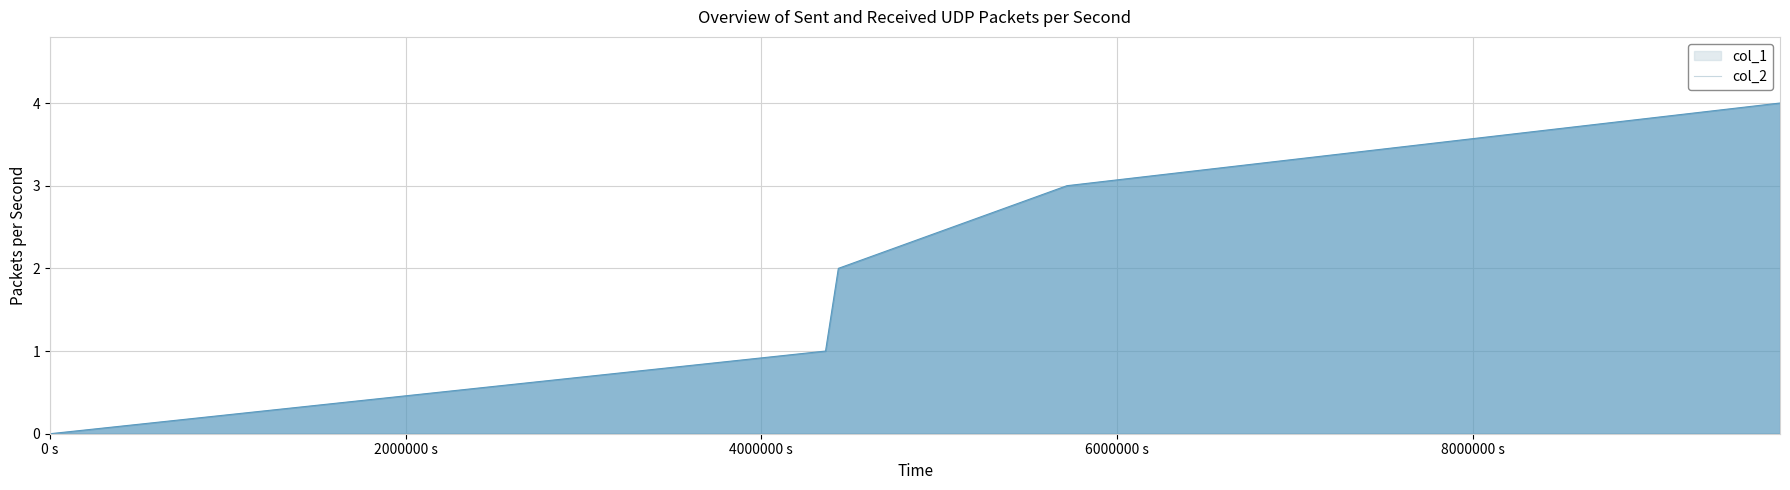

What is the sum of the values at 1637265861 and 1637193853?

3